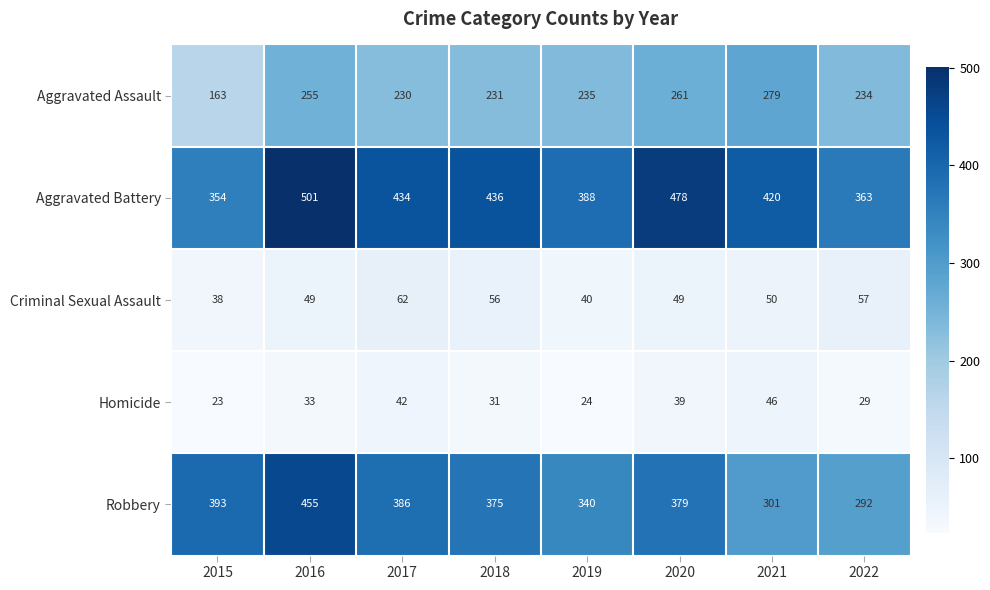

Is it true that Criminal Sexual Assault equals 31 at 2017?

False